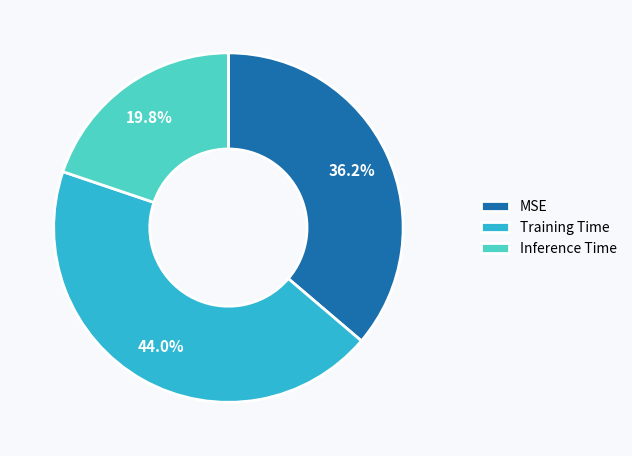

To the nearest percent, what is the difference between the MSE and Training Time slice percentages?

8%